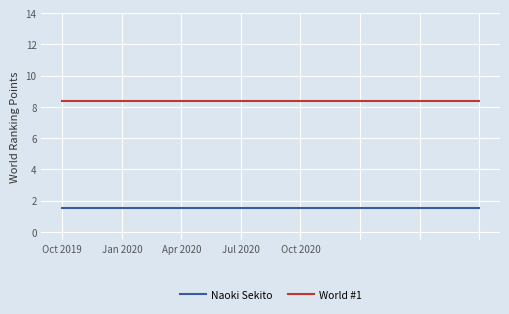

What are all the series names shown in the legend?

Naoki Sekito, World #1